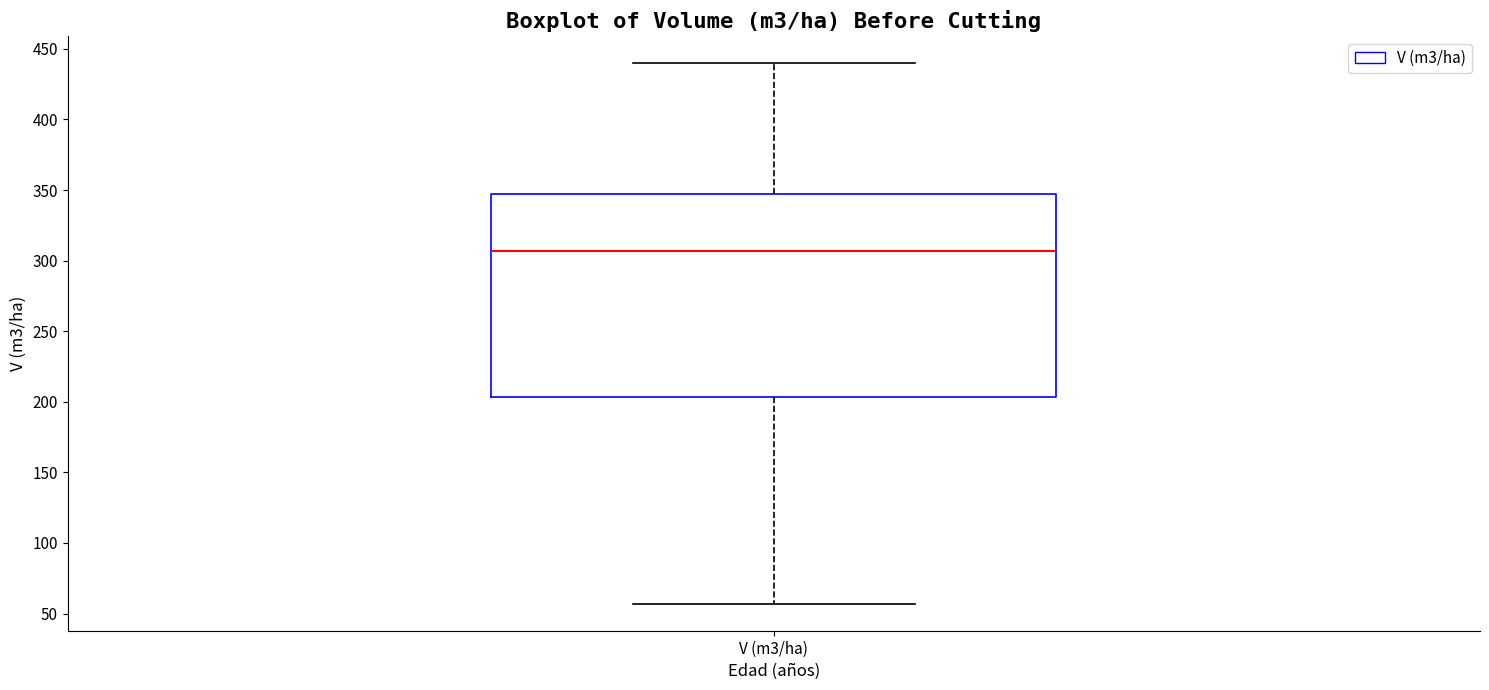

Read this box plot against the y-axis: the position of the median line, the range covered by the box, and the ends of both whiskers. The values are not printed on the chart, so give them approximately, as read against the axis.

median 305, box 205 to 345, whiskers 55 to 440